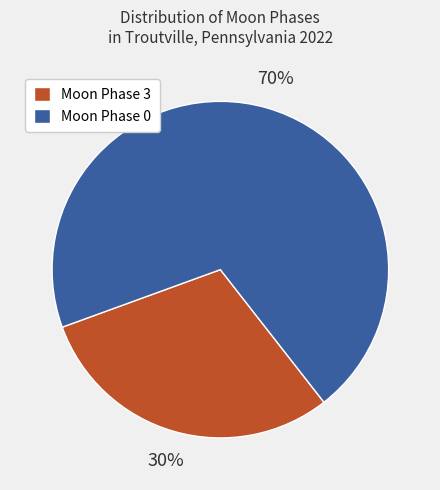

Combined, do Moon Phase 0 and Moon Phase 3 account for over 50%?

Yes